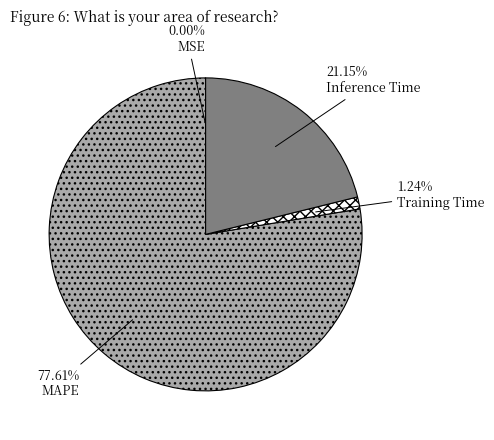

Which category has the biggest portion of the pie?

MAPE